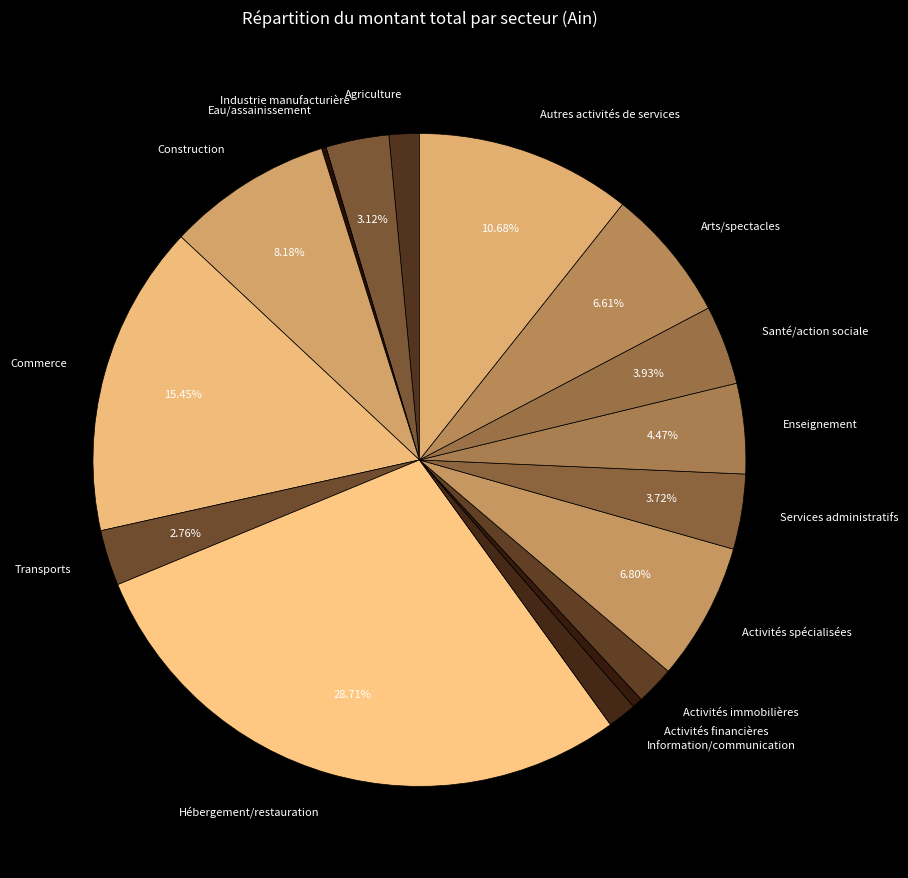

Which has a higher value, Services administratifs or Arts/spectacles?

Arts/spectacles